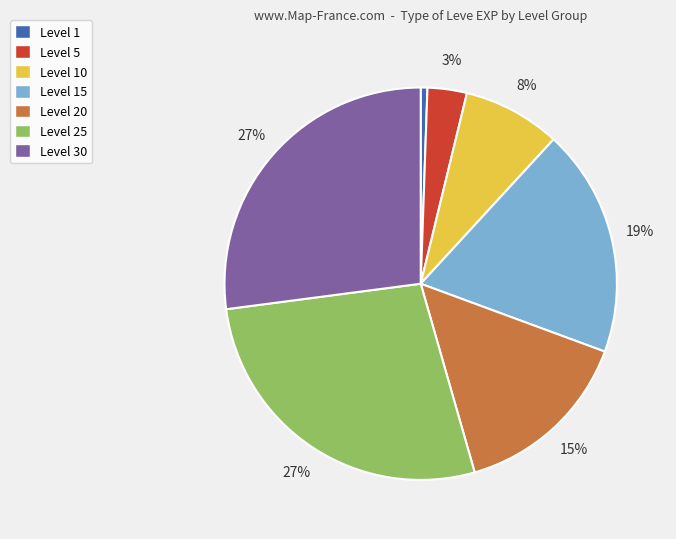

To the nearest percent, what is the average slice percentage?

14%